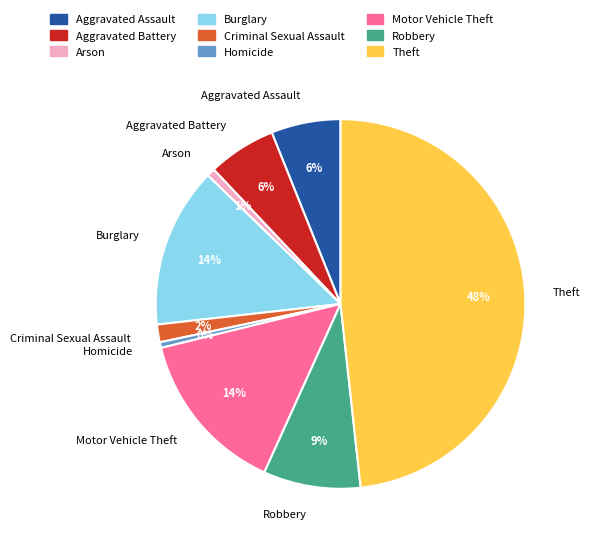

True or false: Criminal Sexual Assault accounts for 12% of the total.

False